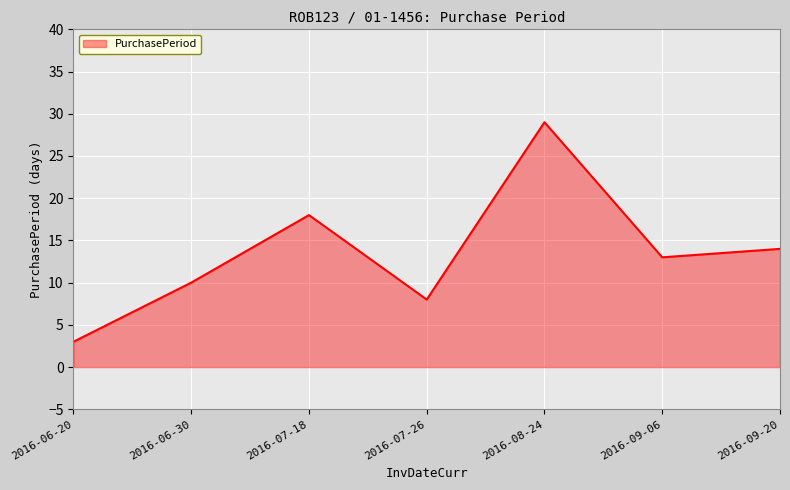

Reading left to right, list all the values displayed in this chart.

3	10	18	8	29	13	14